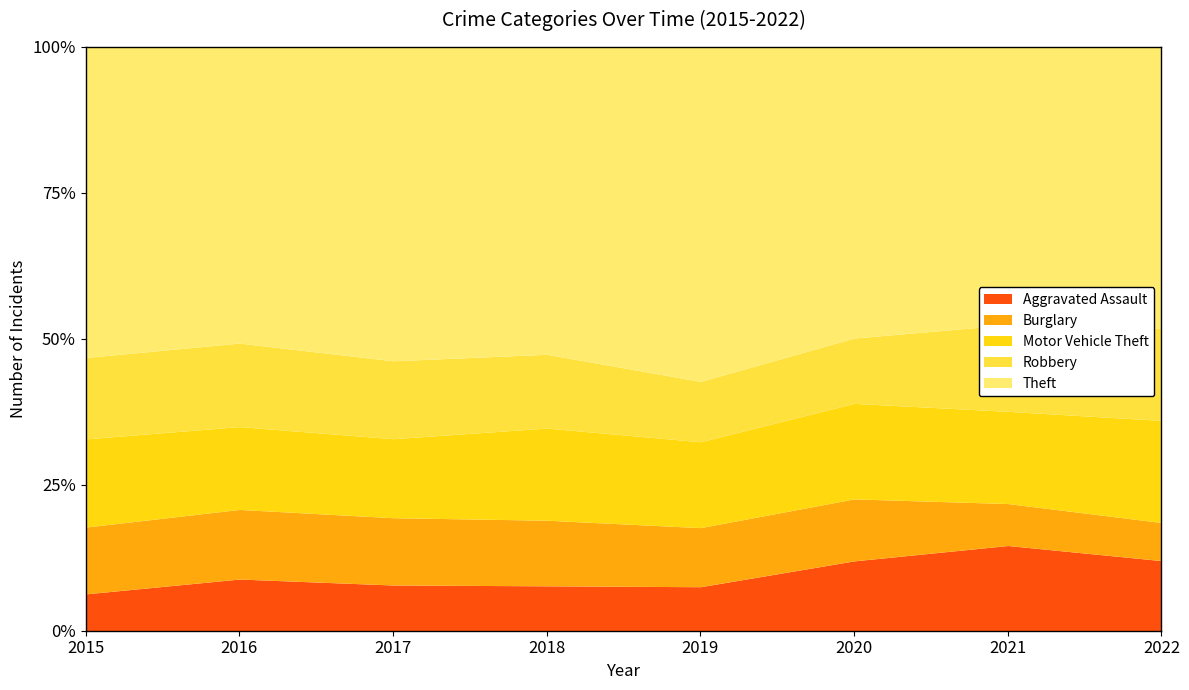

At which category does Theft reach its first local peak?

2017